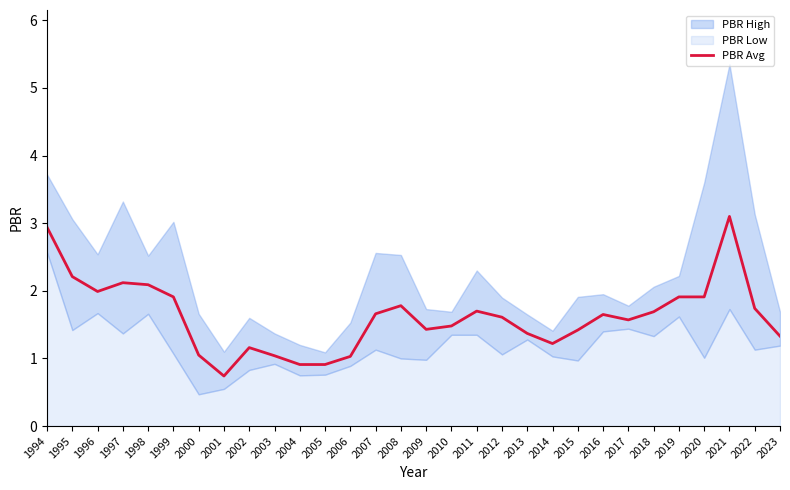

Which has a higher value, 2017 or 2008?

2008